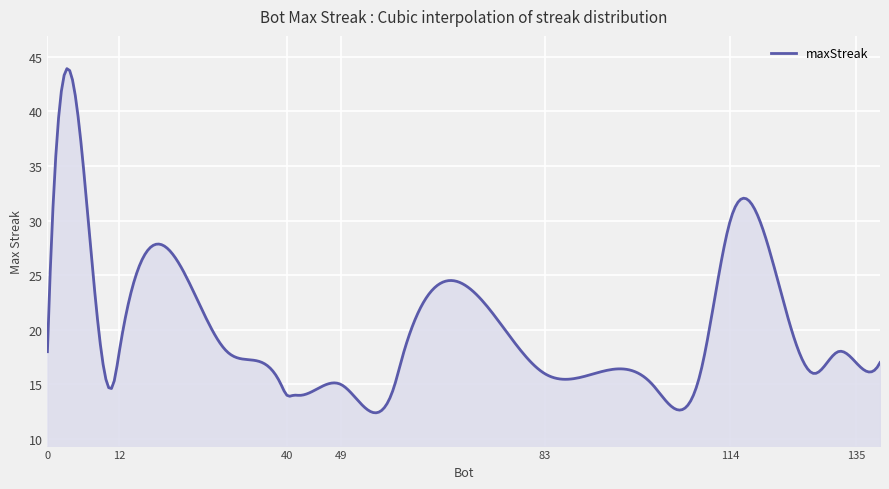

What is the difference between the maximum and minimum values?

31.5